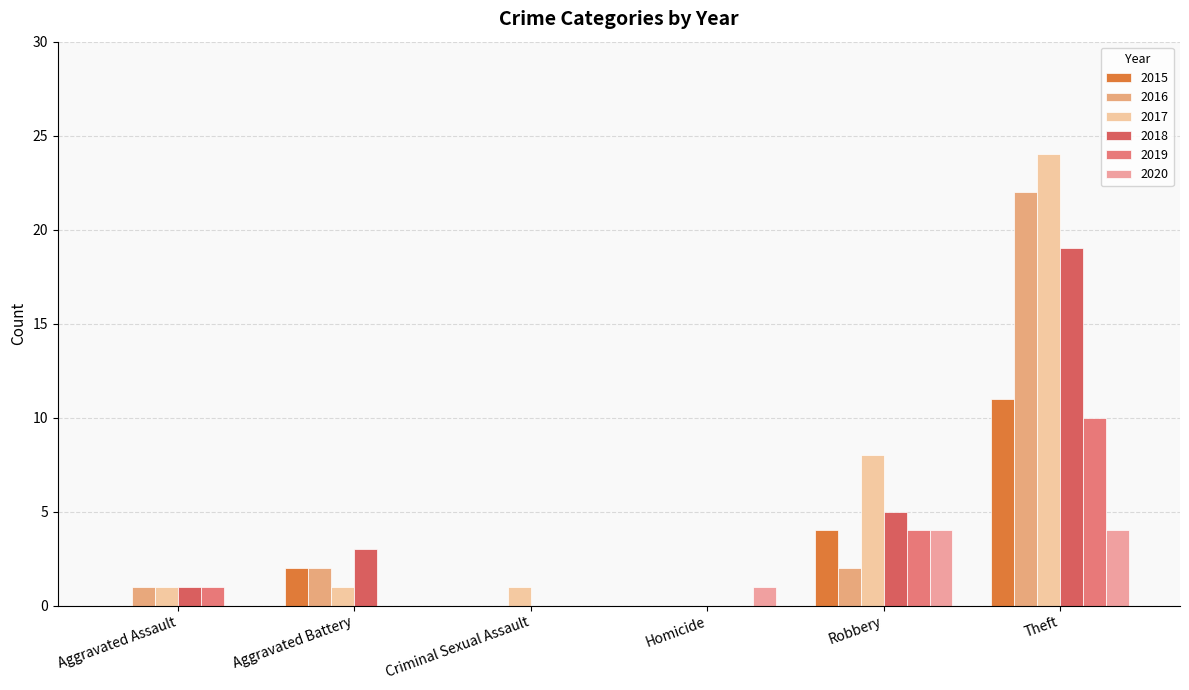

How many categories are shown in the chart?

6